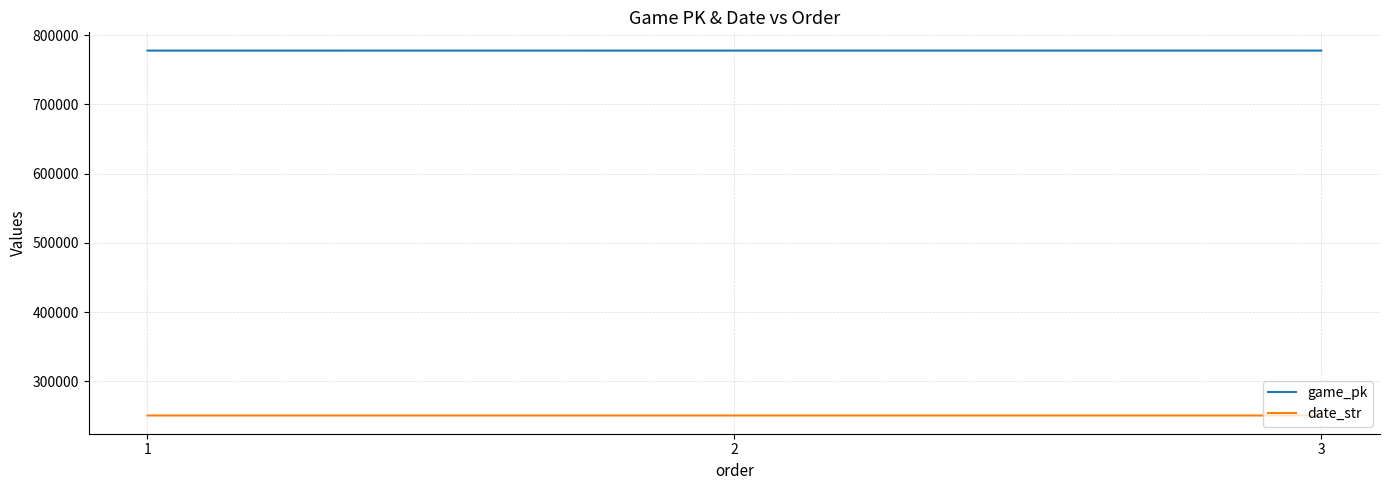

At how many categories does at least one series exceed 477120?

3